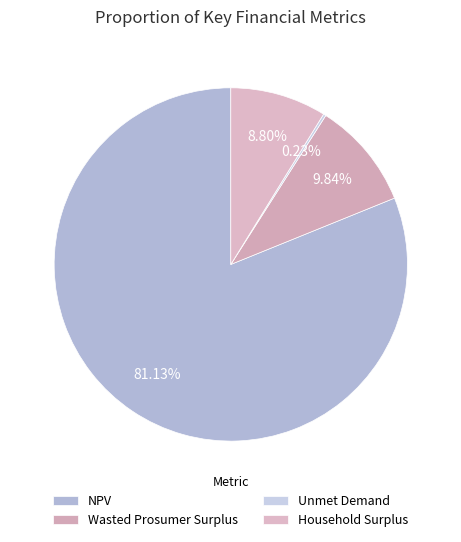

Which slice represents more than half of the pie?

NPV